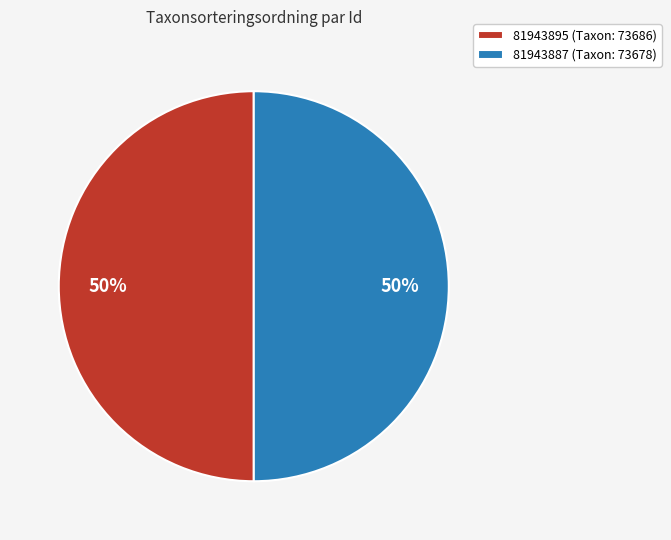

Do 81943895 (Taxon: 73686) and 81943887 (Taxon: 73678) together represent more than half of the pie?

Yes